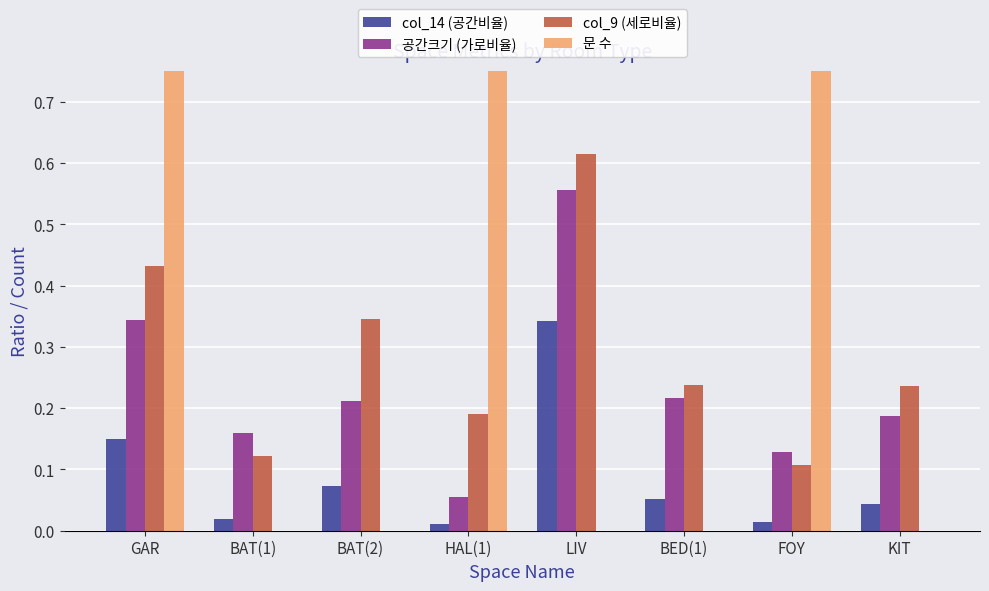

Reading left to right, list all the values displayed in this chart.

col_14 (공간비율): GAR=0.1	BAT(1)=0.0	BAT(2)=0.1	HAL(1)=0.0	LIV=0.3	BED(1)=0.1	FOY=0.0	KIT=0.0
공간크기 (가로비율): GAR=0.3	BAT(1)=0.2	BAT(2)=0.2	HAL(1)=0.1	LIV=0.6	BED(1)=0.2	FOY=0.1	KIT=0.2
col_9 (세로비율): GAR=0.4	BAT(1)=0.1	BAT(2)=0.3	HAL(1)=0.2	LIV=0.6	BED(1)=0.2	FOY=0.1	KIT=0.2
문 수: GAR=1.0	BAT(1)=0.0	BAT(2)=0.0	HAL(1)=1.0	LIV=0.0	BED(1)=0.0	FOY=1.0	KIT=0.0